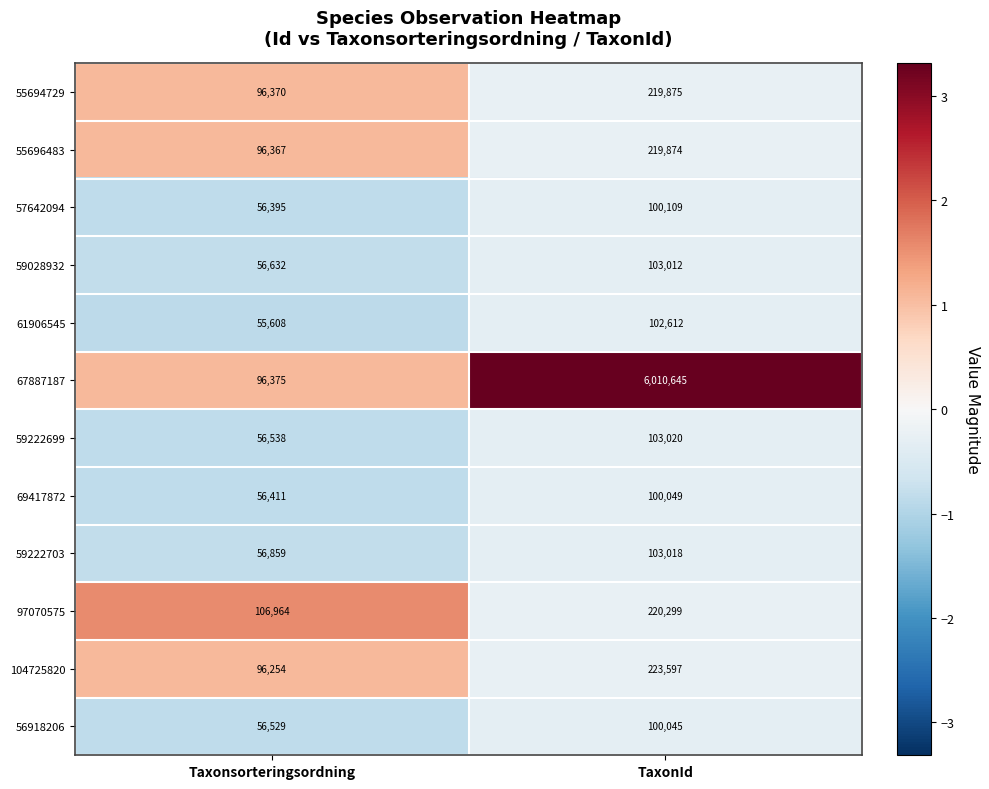

How many data points does each series have?

2